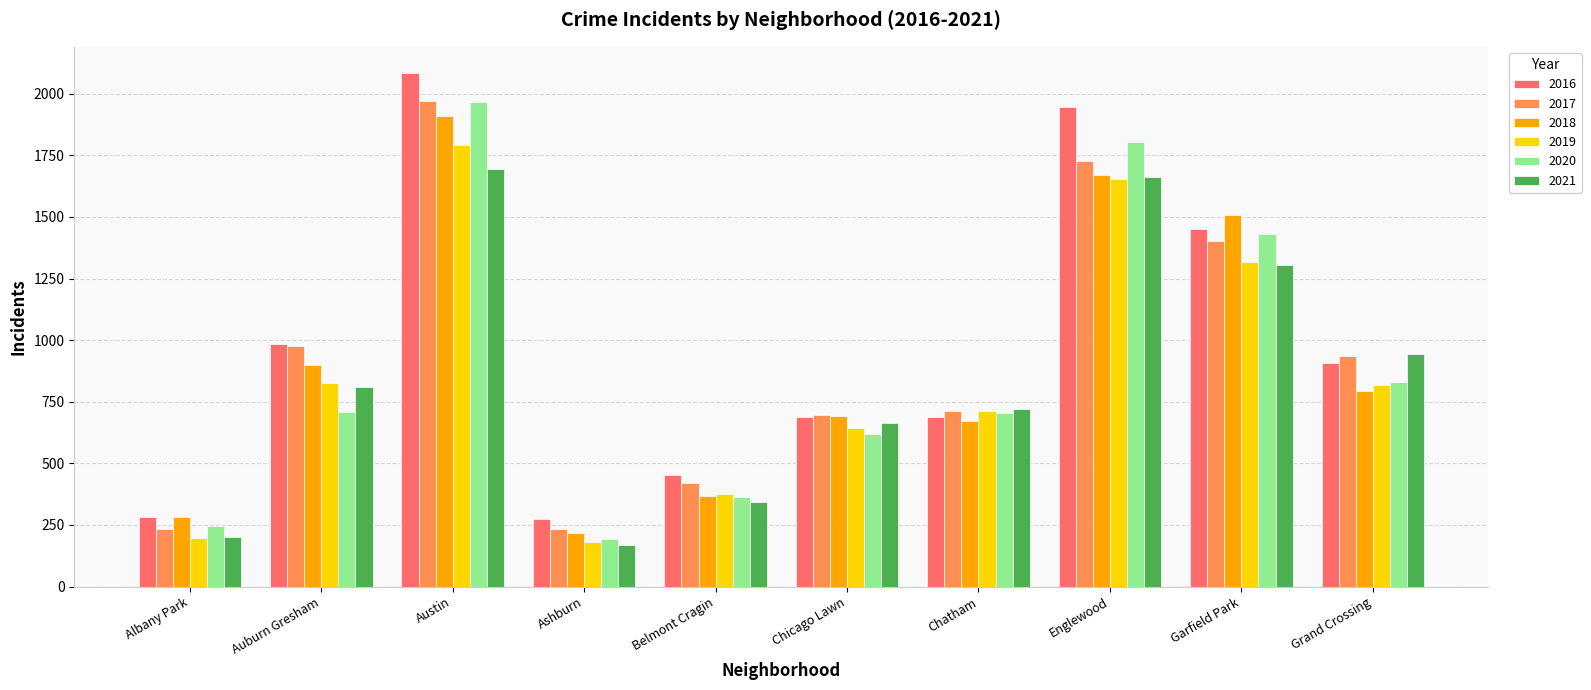

What is the maximum value for 2017?

1971